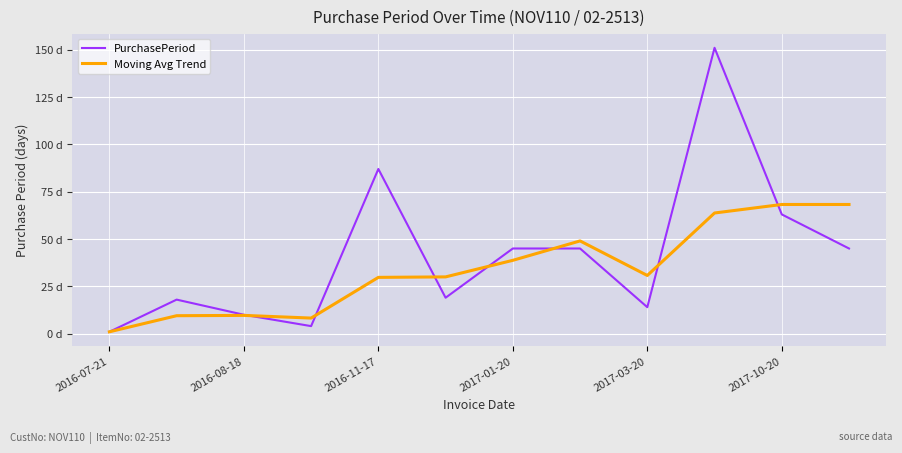

List the series in order of their peak value, highest first.

PurchasePeriod, Moving Avg Trend